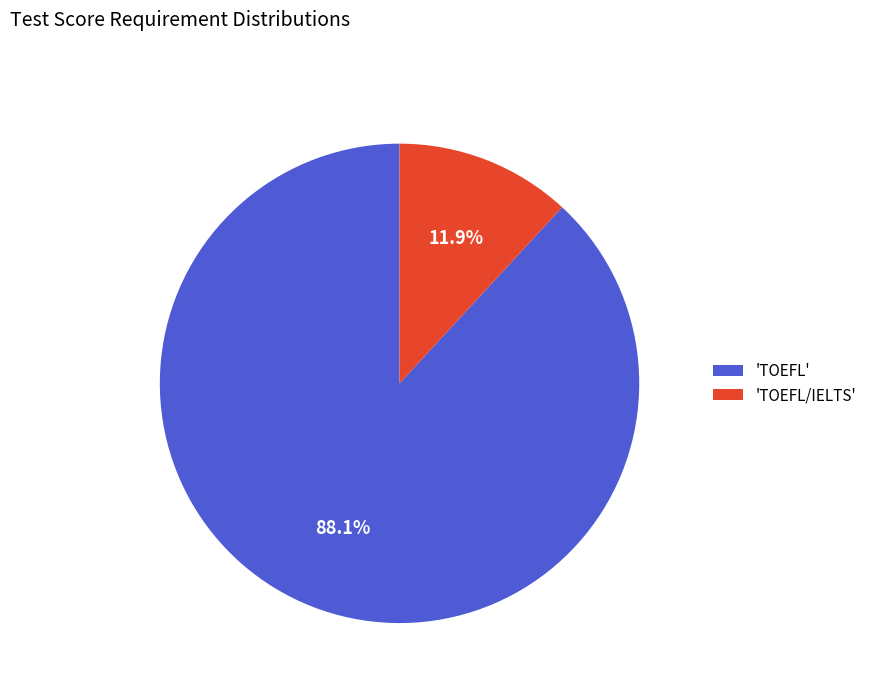

Rank the categories by value from lowest to highest.

'TOEFL/IELTS', 'TOEFL'